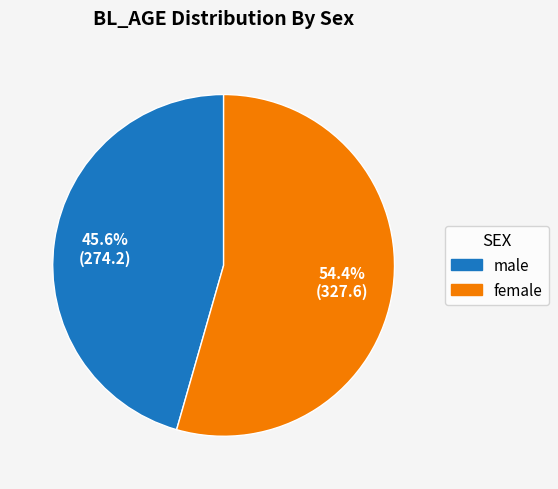

Rank the categories by value from highest to lowest.

female, male